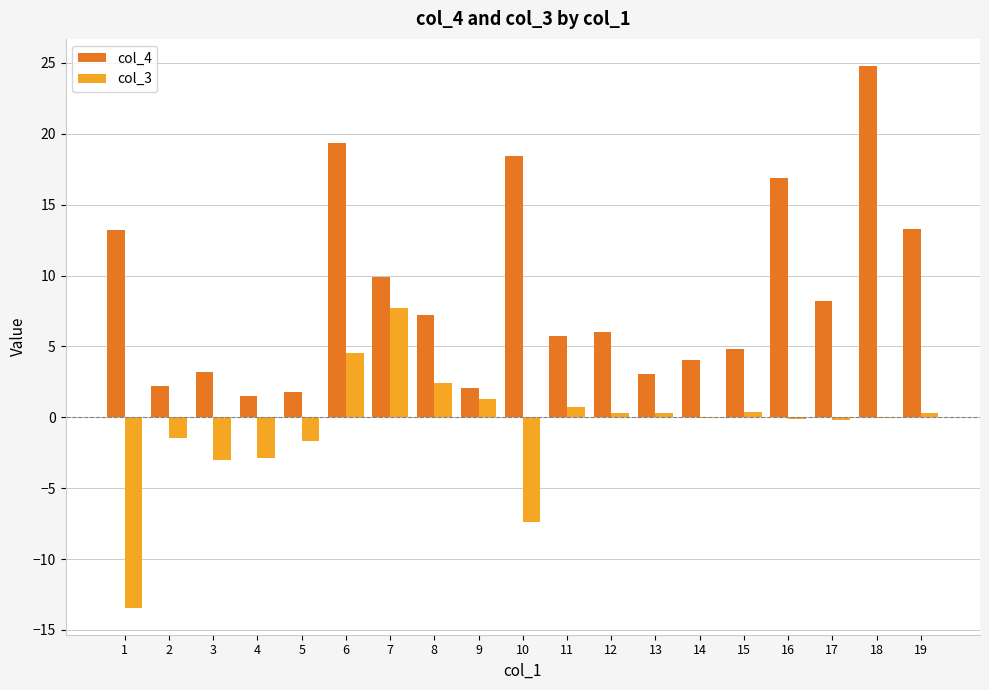

At which category does the chart reach its peak across all series?

18